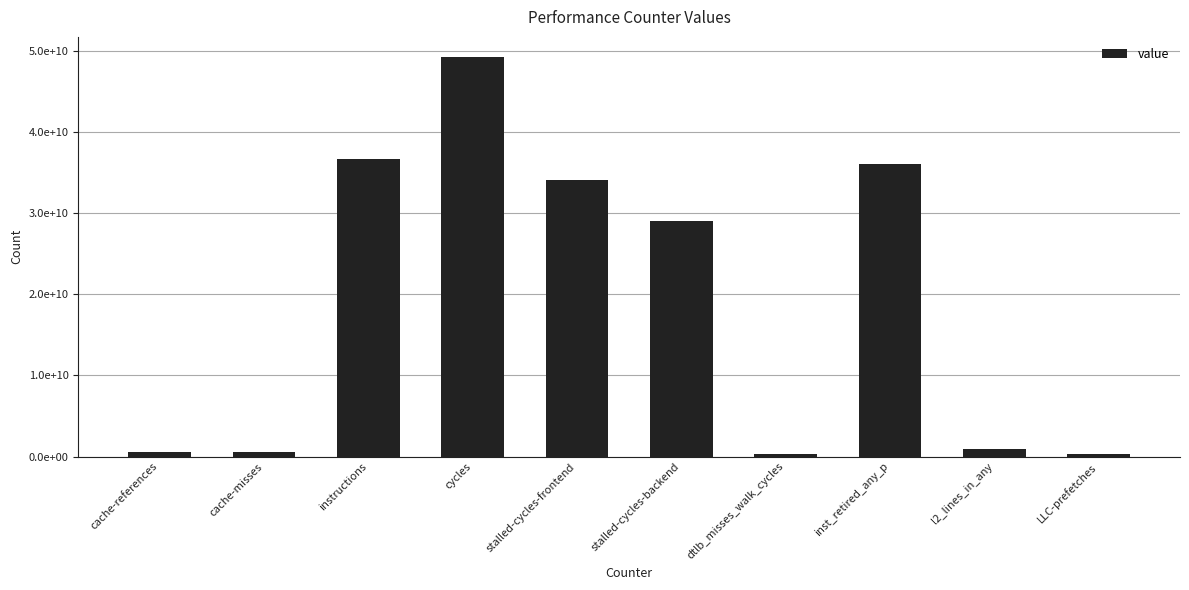

Reading left to right, extract all data points from this chart.

587653272	560752802	36648524706	49295145361	34052286918	29087229005	332565732	36052318331	911063212	332182380